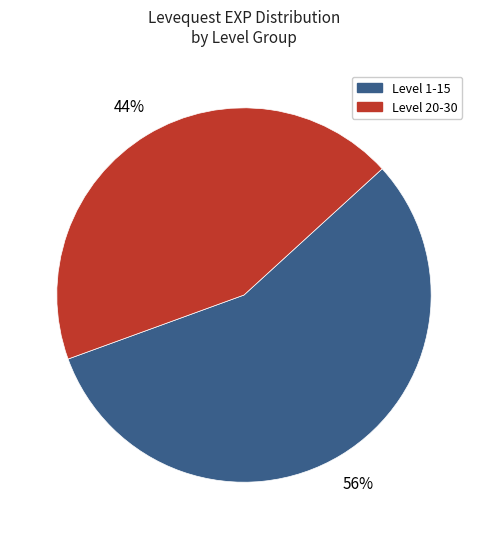

Is there a majority slice in this chart?

Yes